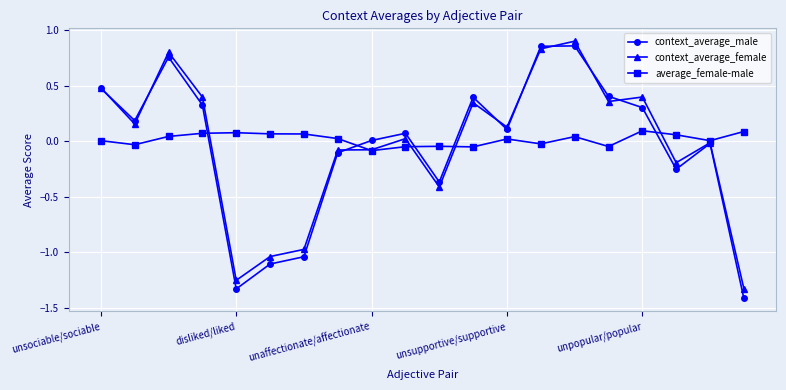

What is the smallest value displayed?

-1.4